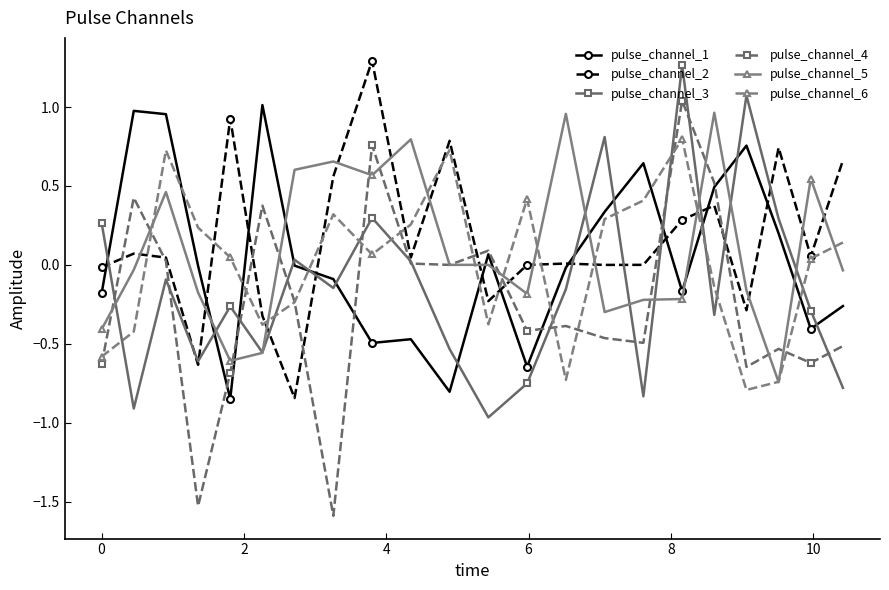

True or false: pulse_channel_3 has more than 1 interior local peaks.

True